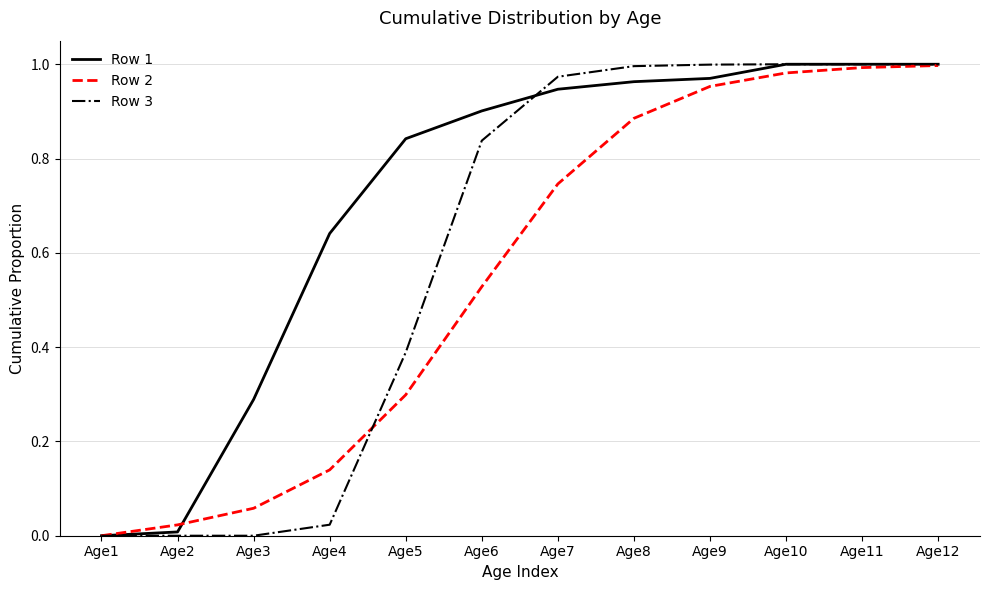

Is it true that Row 1 equals 1.0 at Age9?

True